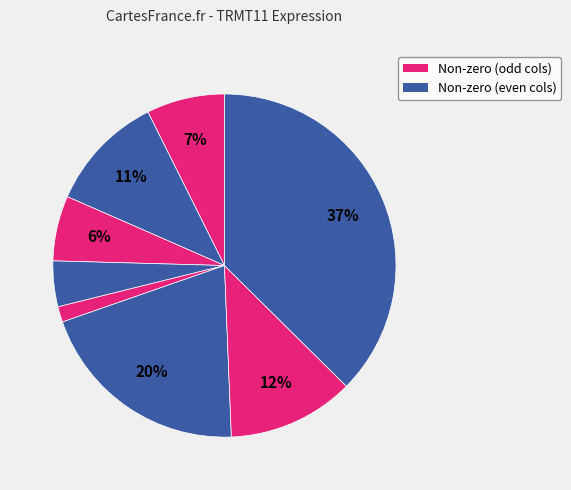

Is there a majority slice in this chart?

No